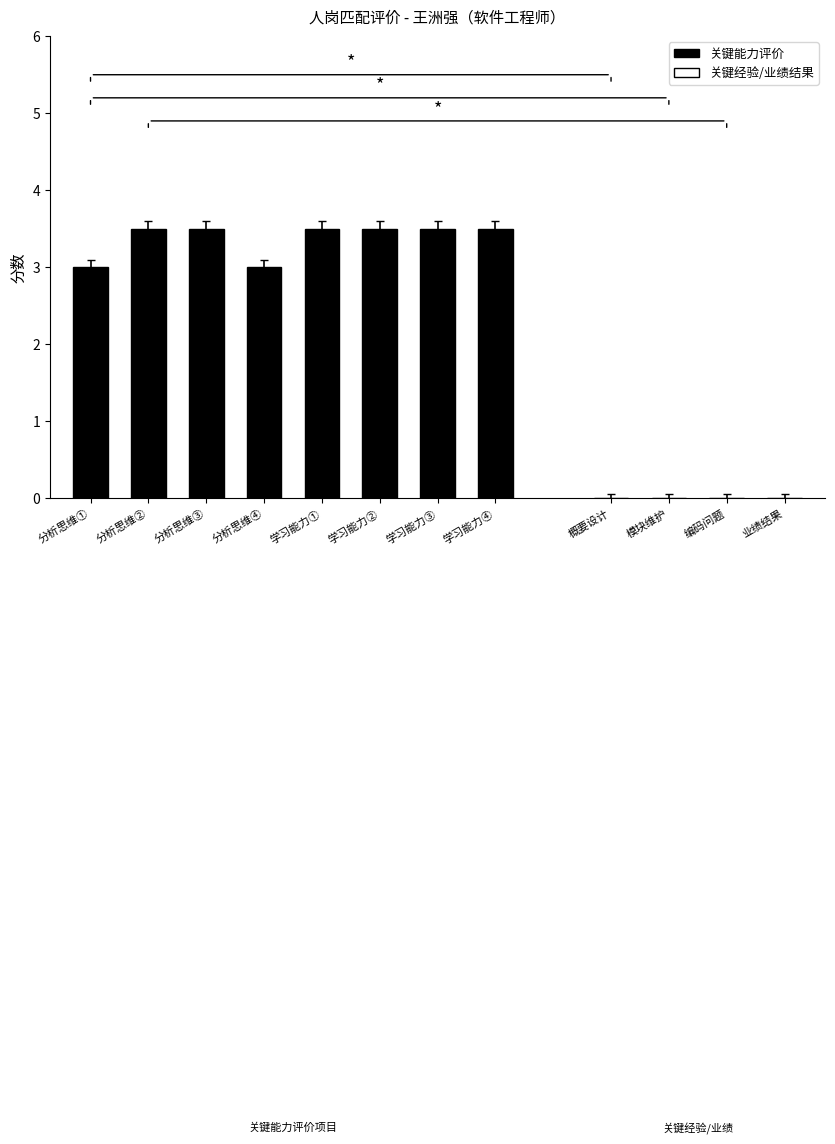

What is the maximum value shown in the chart?

3.5